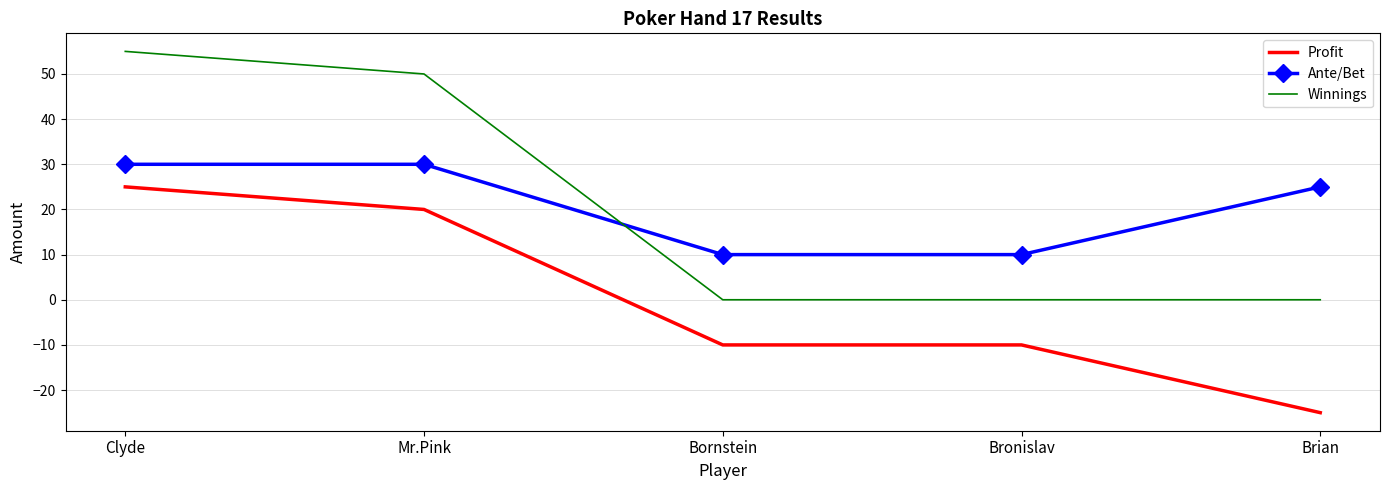

True or false: Ante/Bet has more than 1 interior local peaks.

False